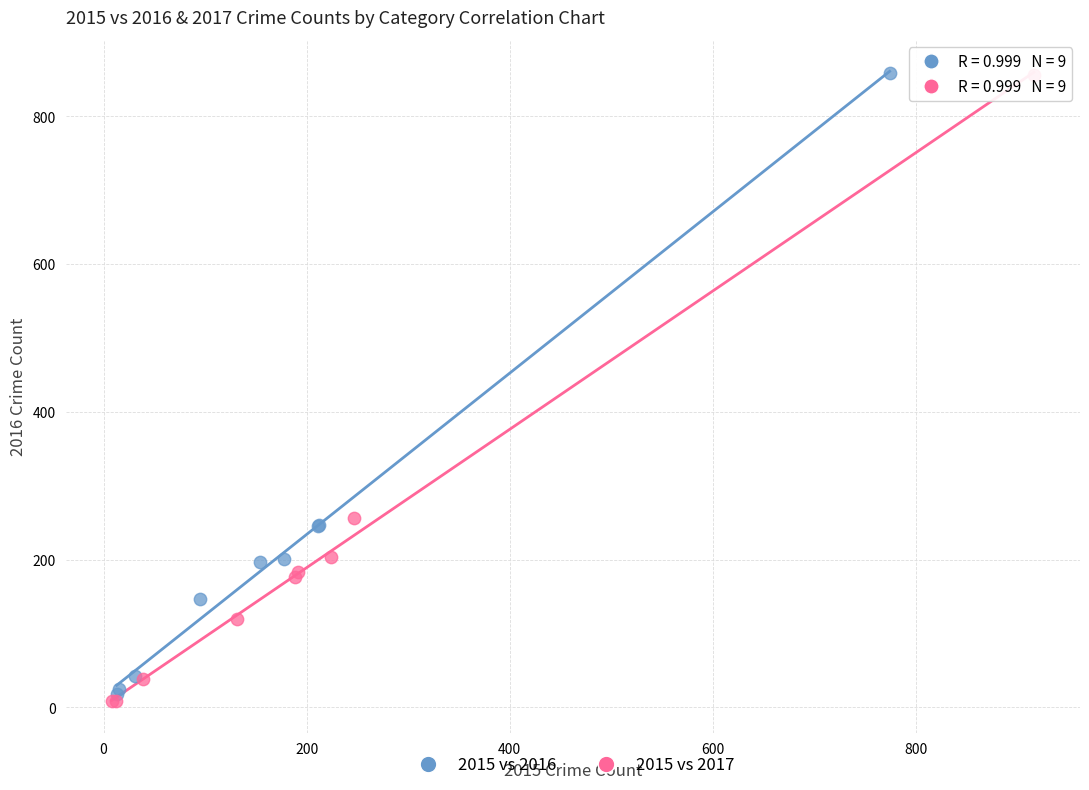

Which series has the widest spread of Y values?

2015 vs 2017